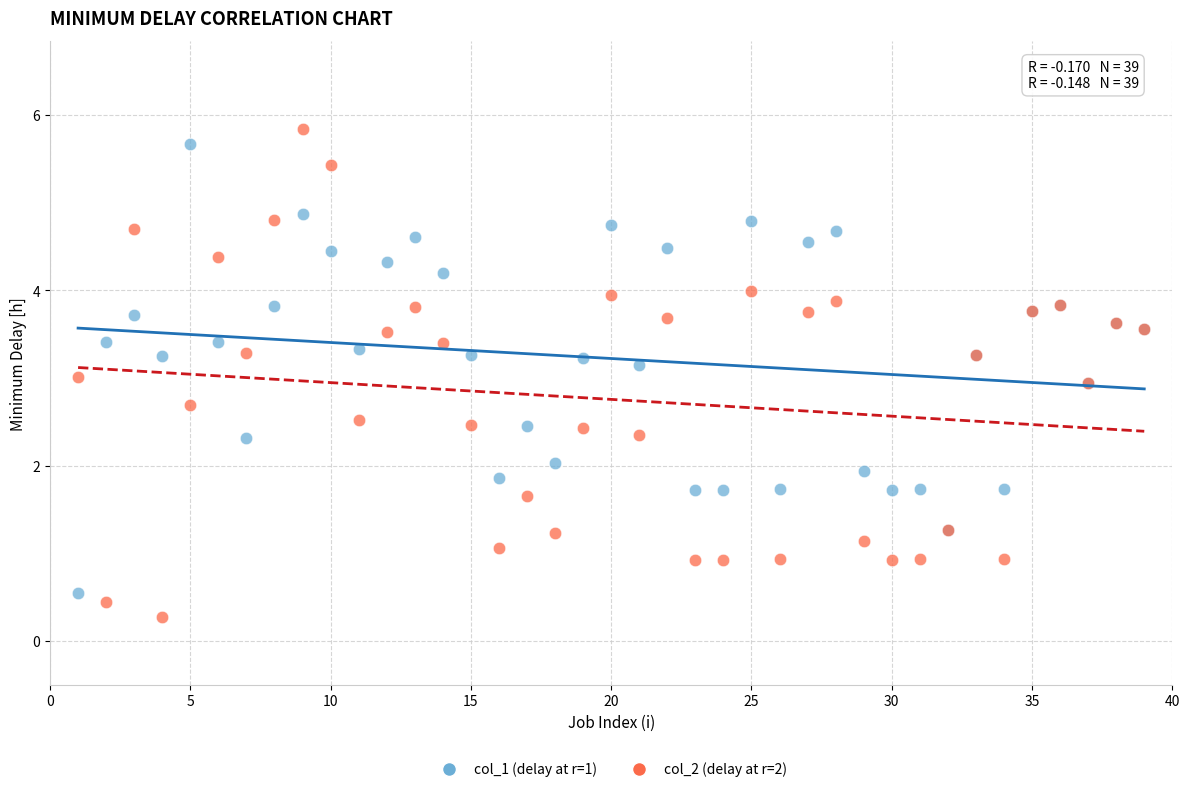

Which series has the largest Y range (max minus min)?

col_2 (delay at r=2)